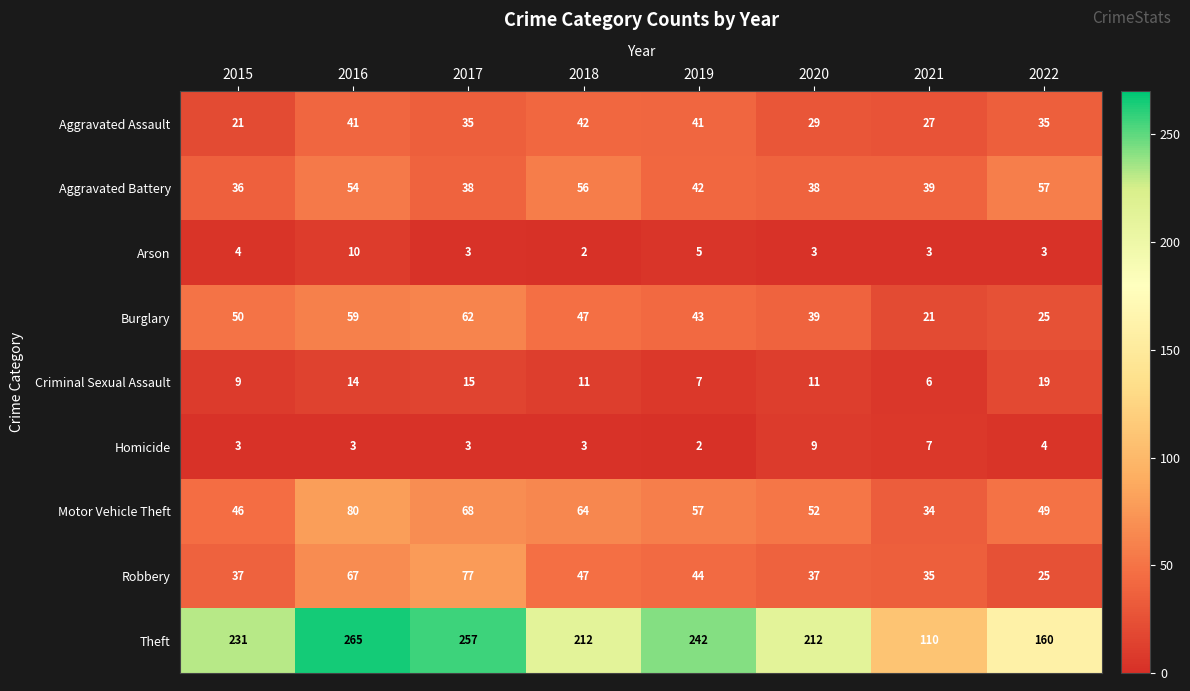

Which series has the largest total across all categories?

Theft